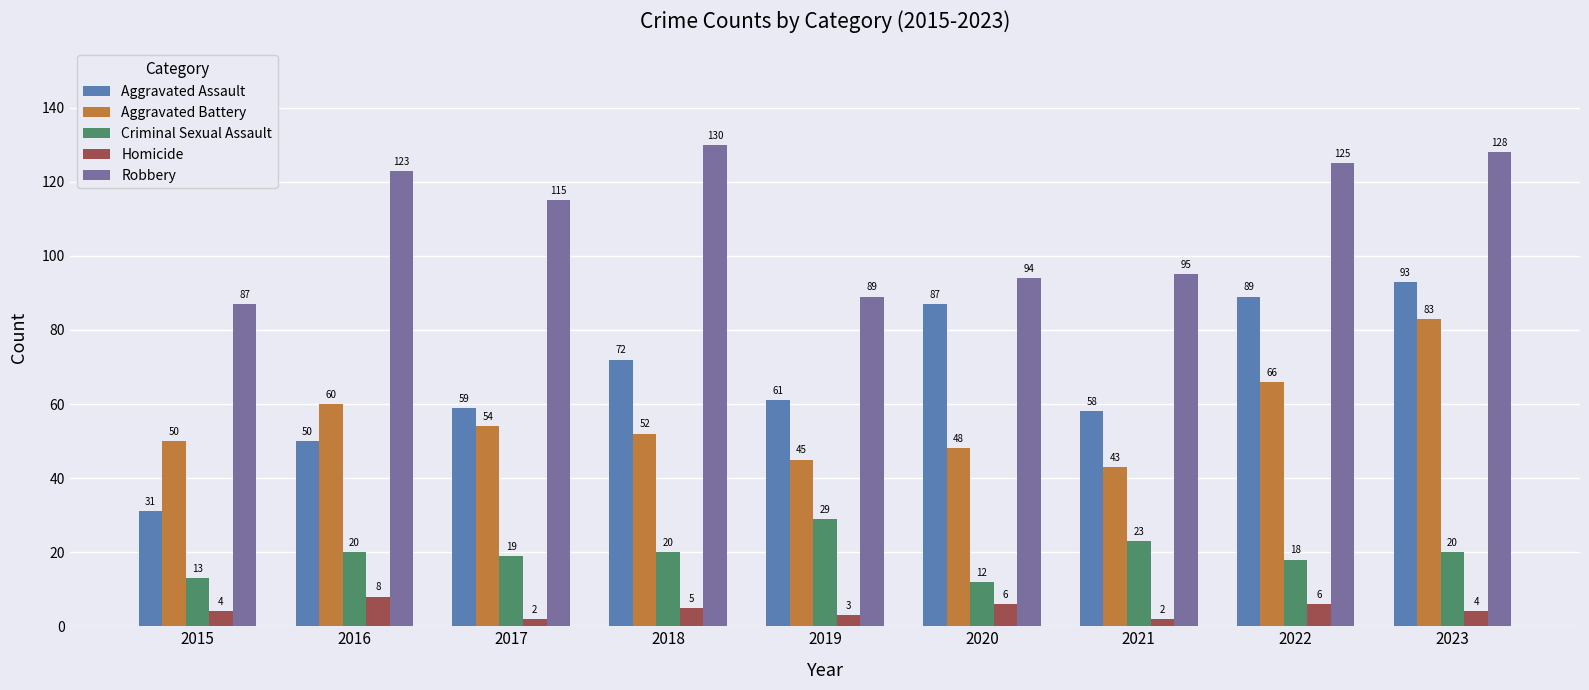

Read the Criminal Sexual Assault value at 2022, to the nearest 5.

20